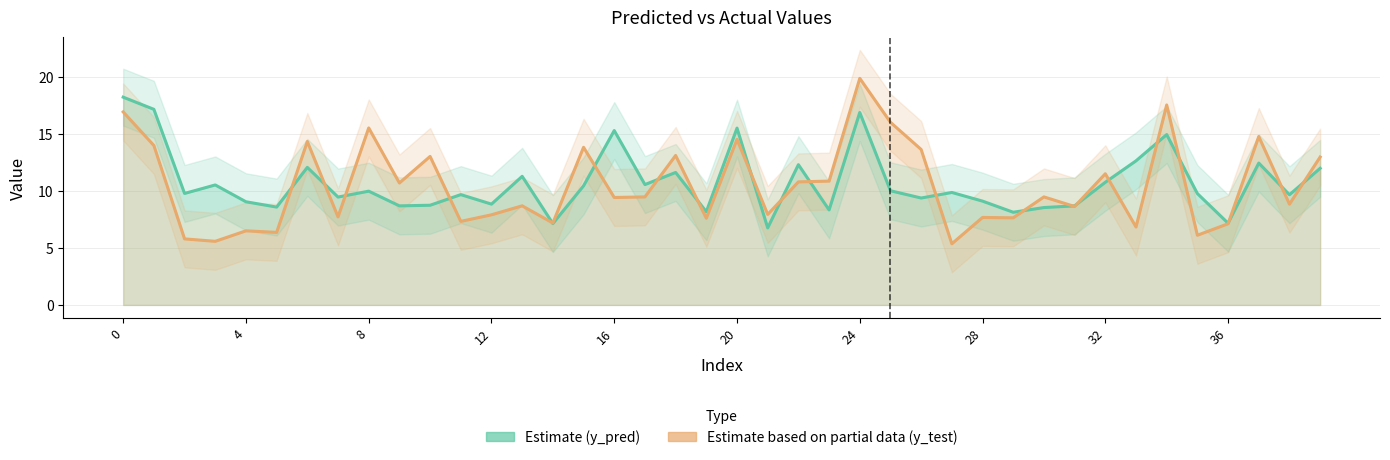

What are all the series names shown in the legend?

Estimate (y_pred), Estimate based on partial data (y_test)